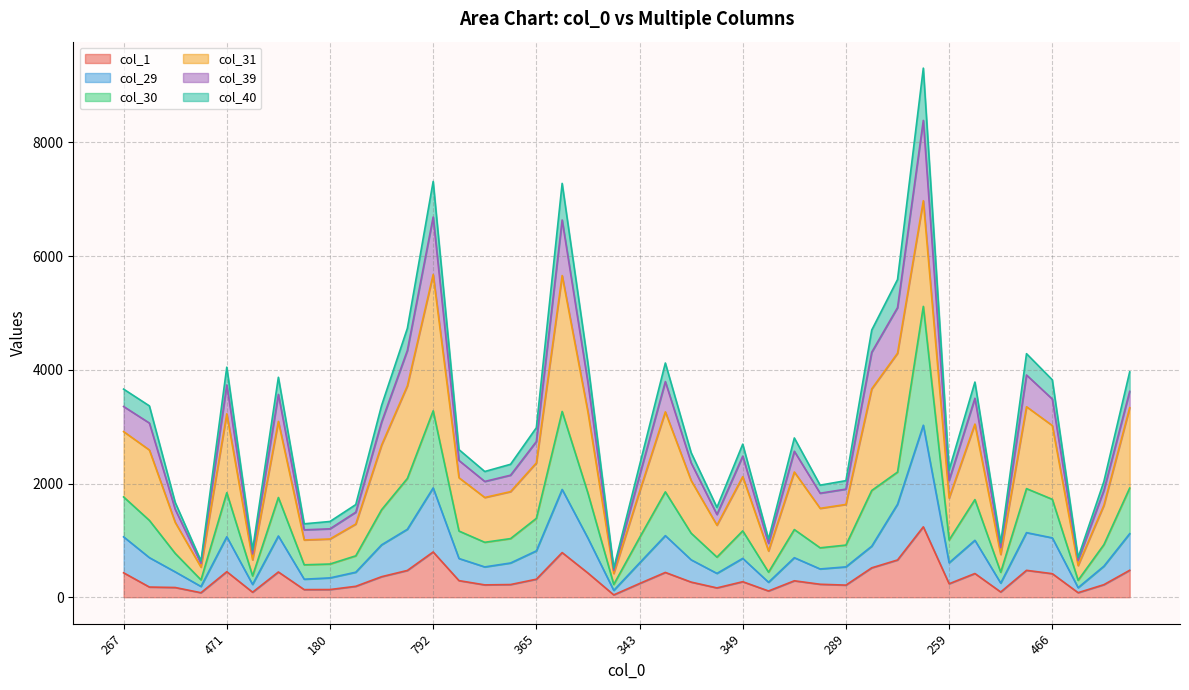

Rank the categories by col_30 value from lowest to highest.

68, 111, 90, 114, 89, 142, 209, 180, 211, 253, 204, 293, 289, 255, 315, 259, 372, 343, 342, 372, 349, 373, 430, 365, 468, 445, 466, 433, 267, 488, 471, 478, 632, 538, 441, 475, 702, 806, 792, 1149